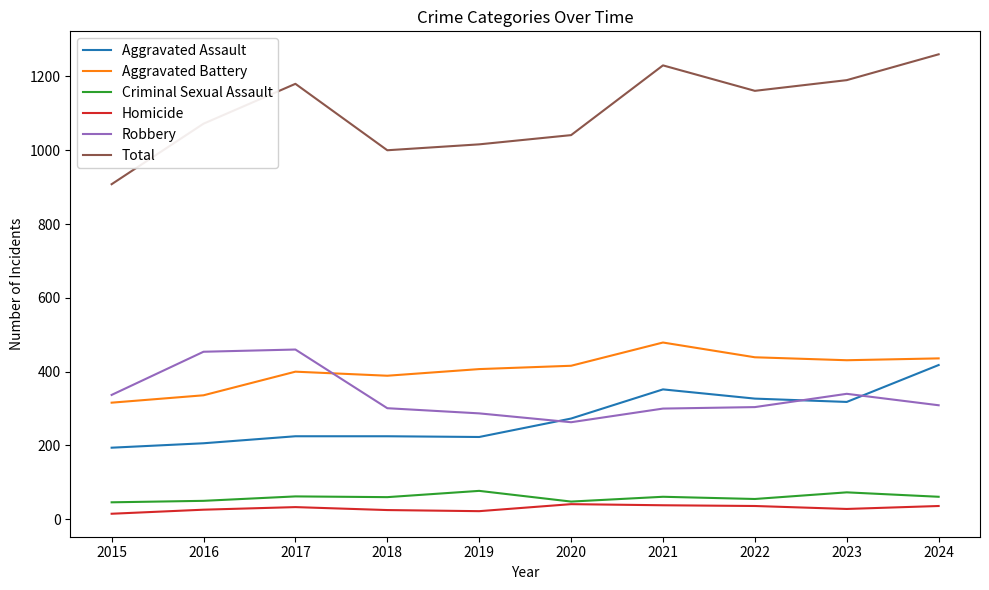

Is the value of Total at 2017 greater than the value of Aggravated Battery at 2016?

Yes